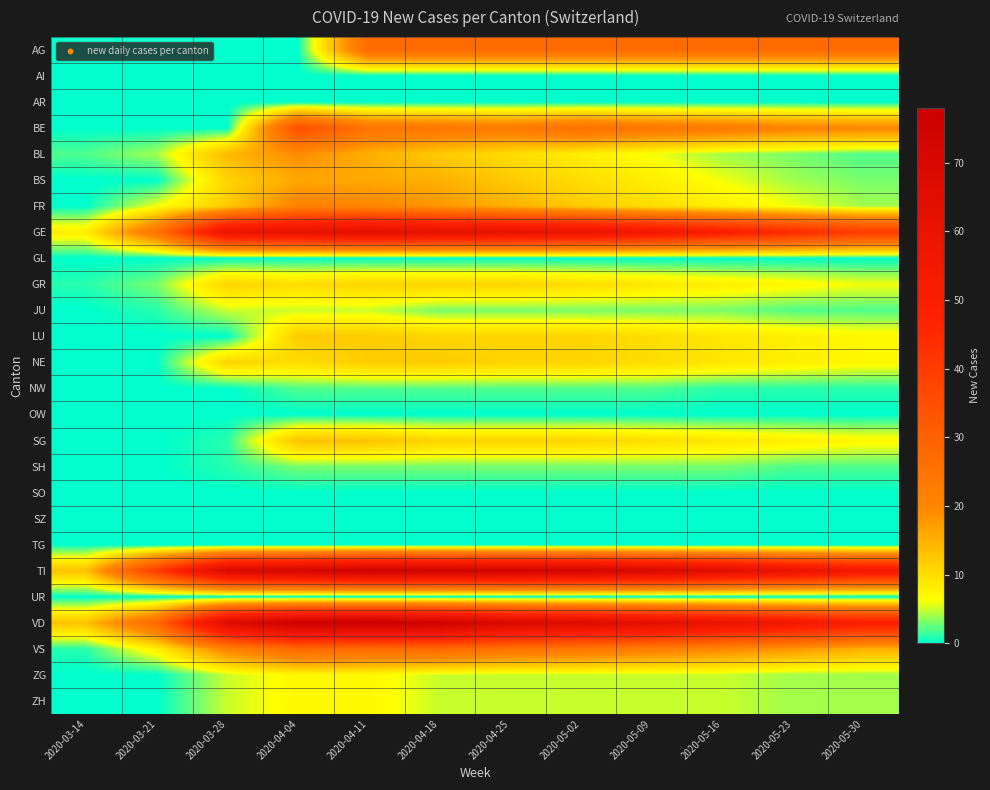

Which has a higher value, 2020-03-21 or 2020-05-30?

2020-05-30